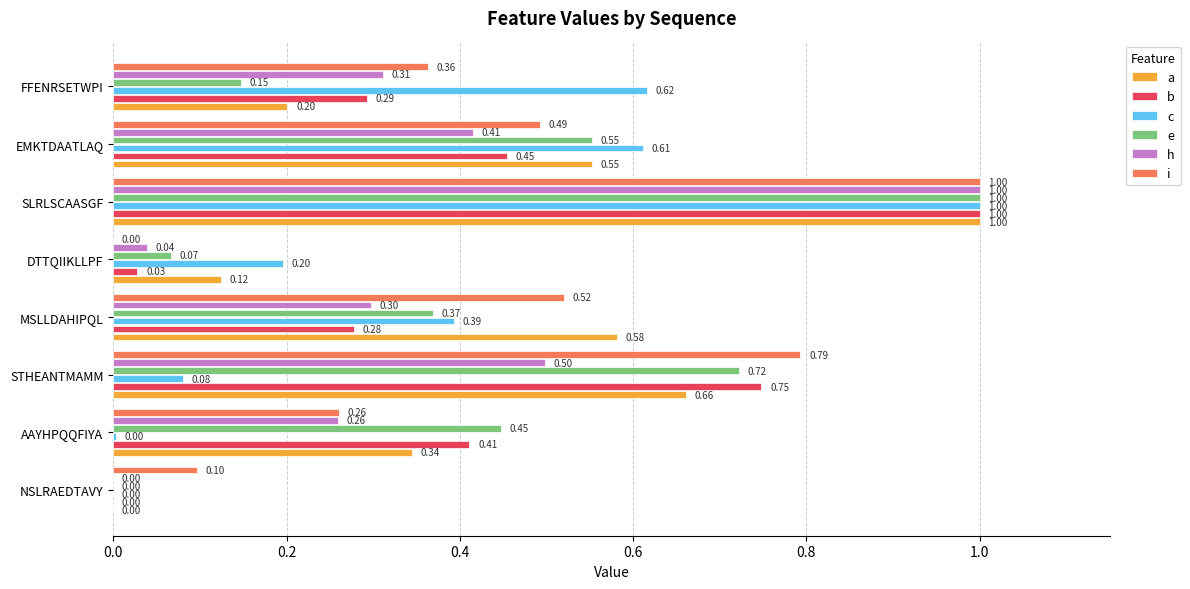

Where is i nearest to the value 0?

DTTQIIKLLPF